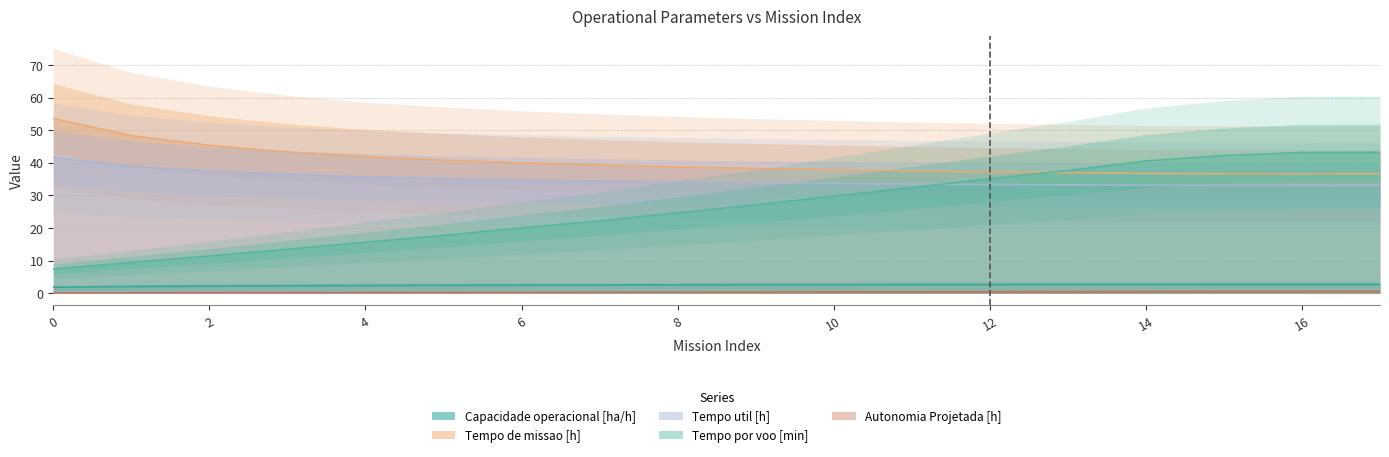

What is the sum of all Tempo de missao [h] values?

726.4